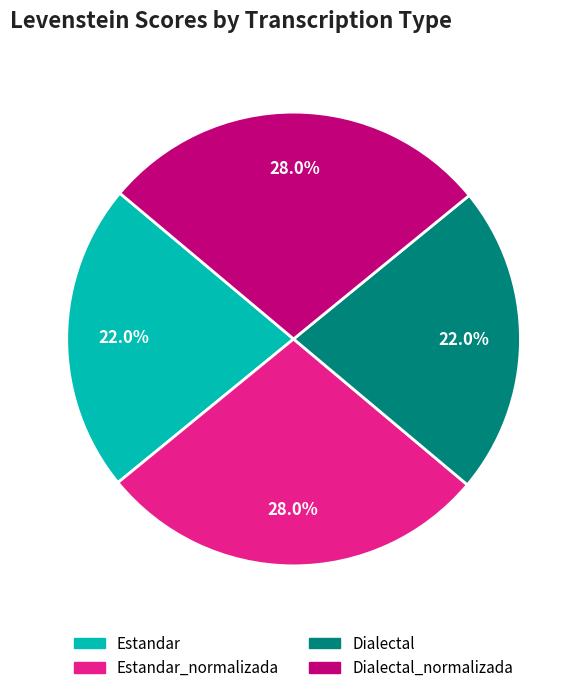

Does any single category account for the majority?

No